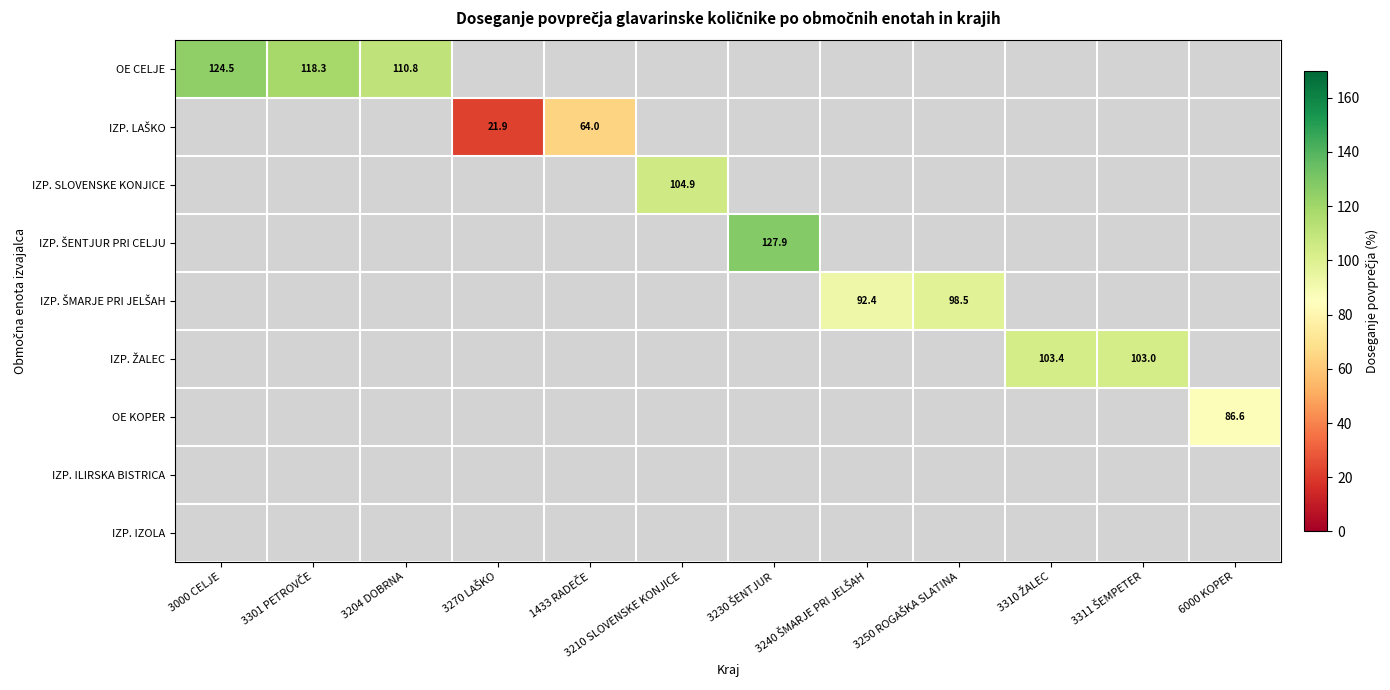

At how many categories does at least one series exceed 85?

10